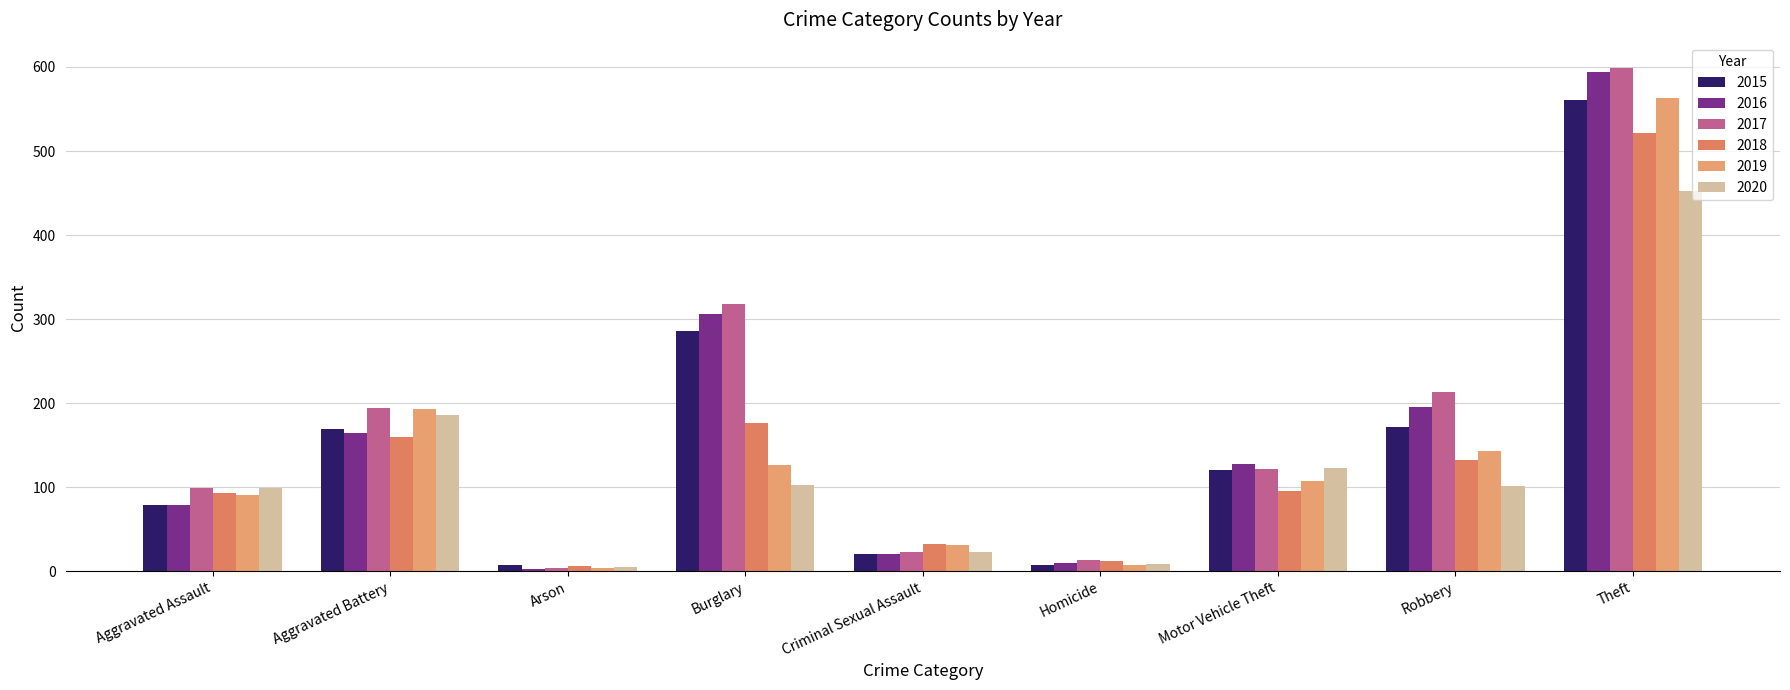

Which series has the largest total across all categories?

2017